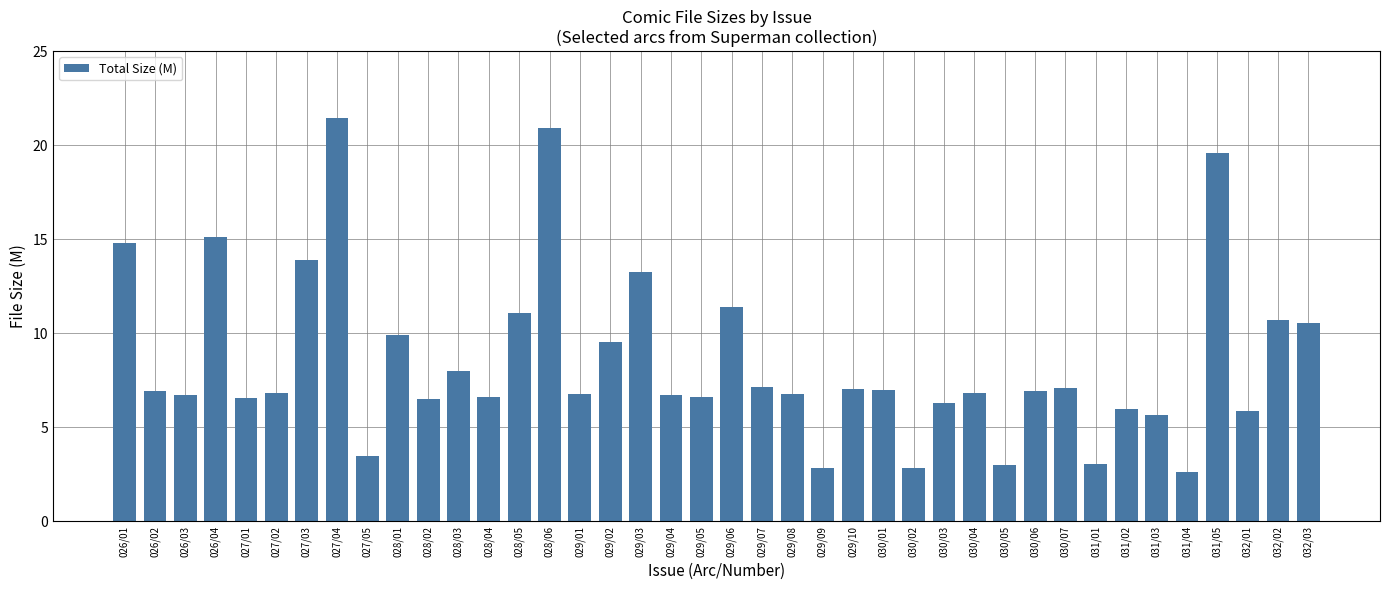

What is the value of the 9th bar from the left?

3.5